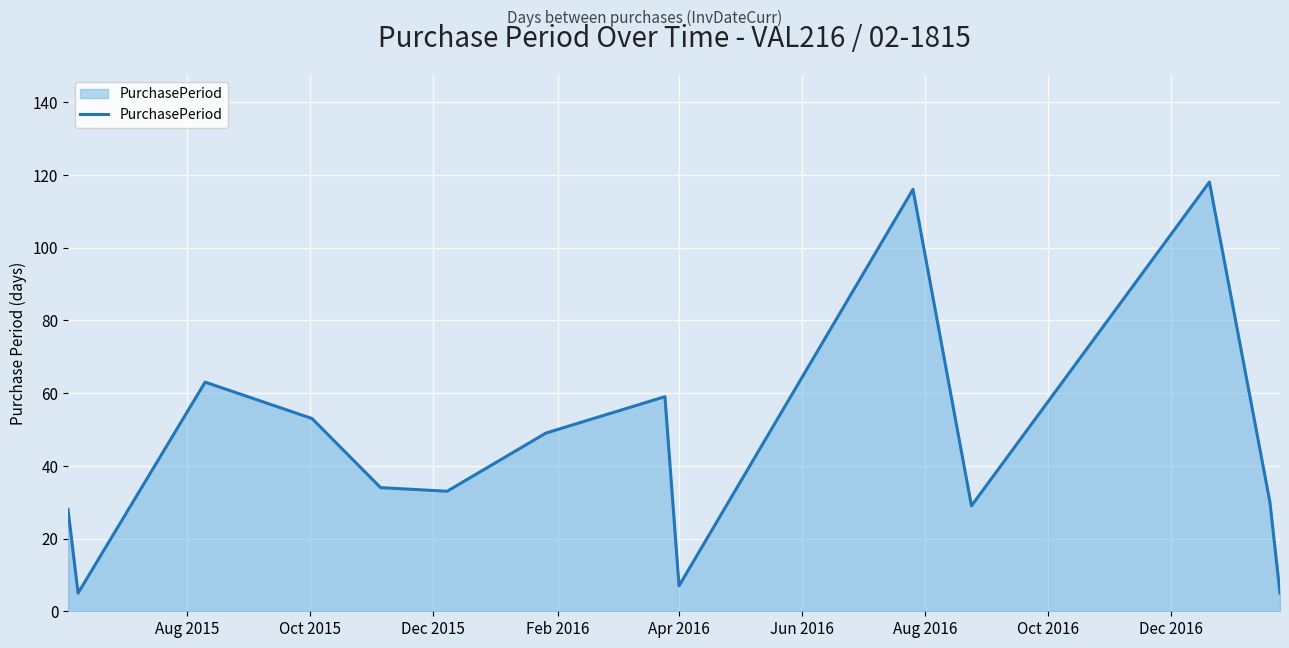

What is the smallest value displayed?

5